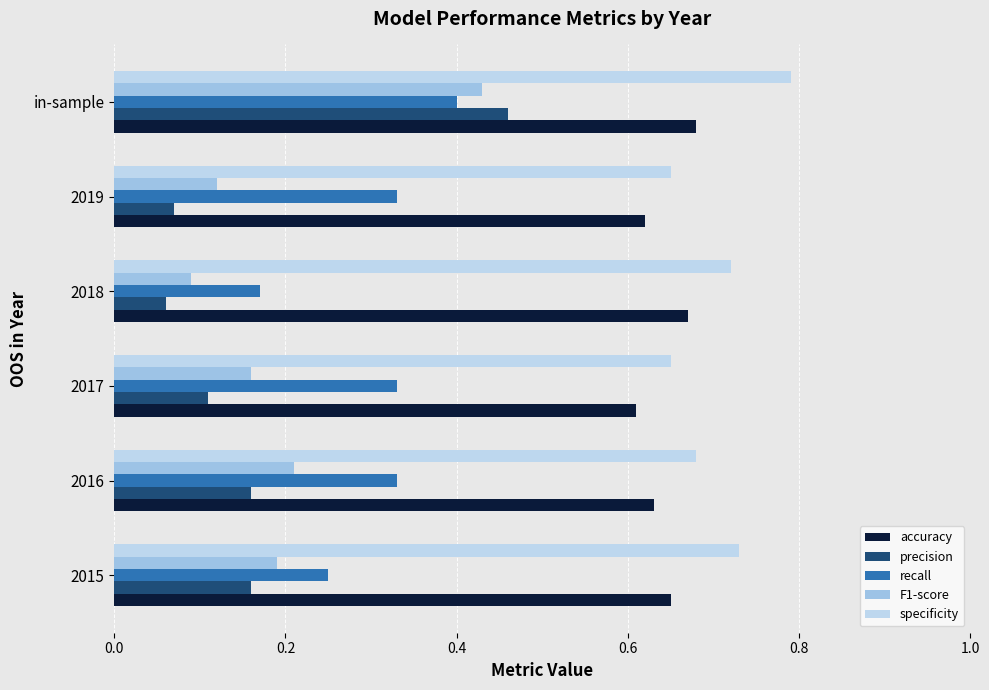

Count the number of categories in the chart.

6